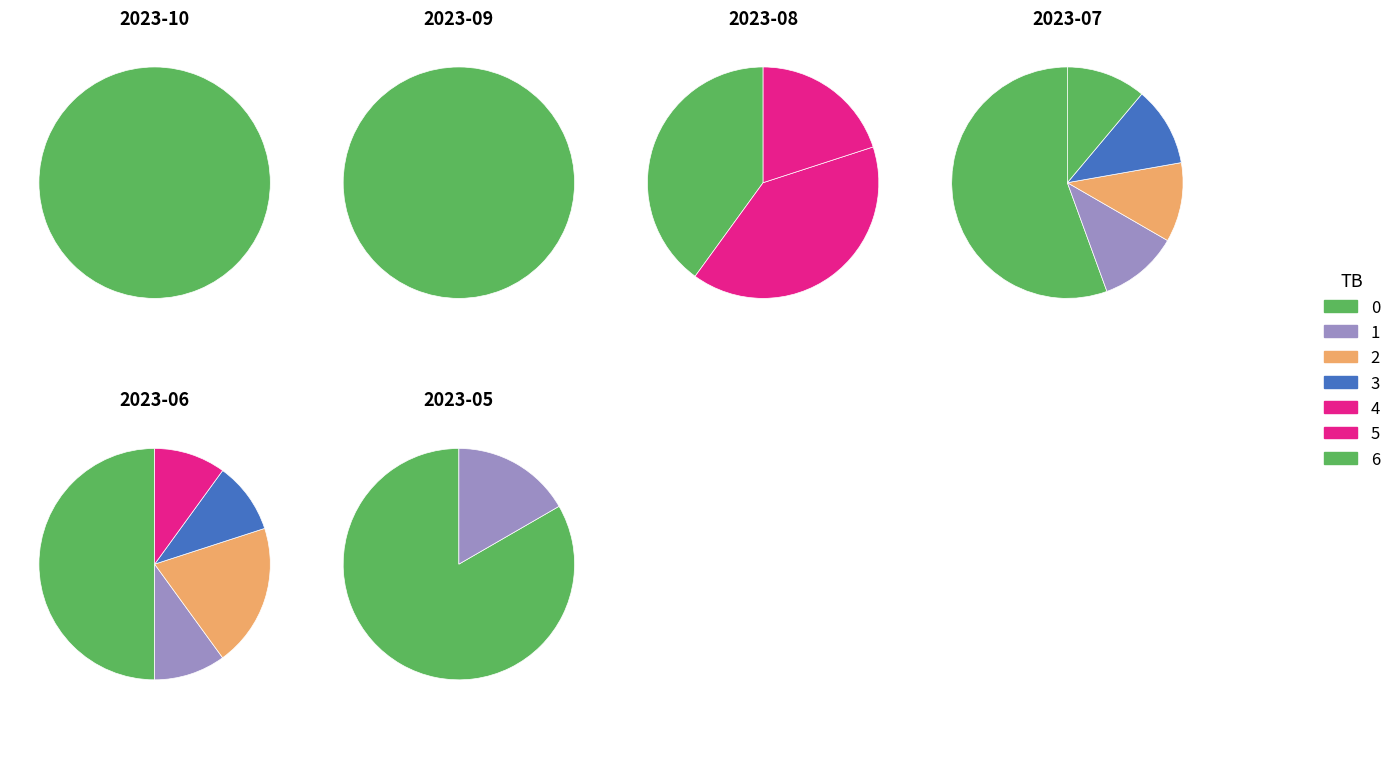

The 1 slice represents 5% of the pie. True or false?

True